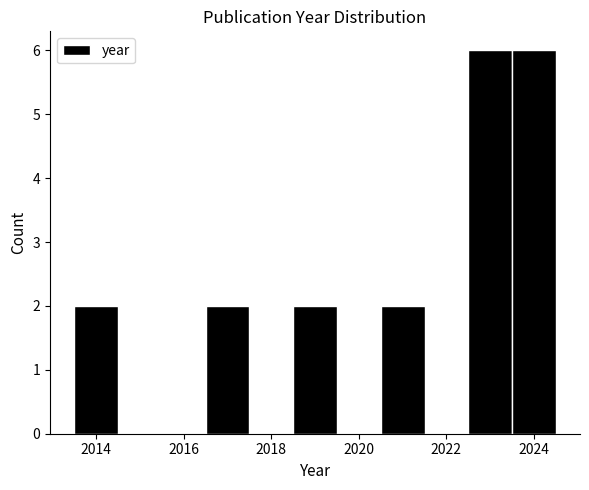

What is the height of the bar covering 2016.5 to 2017.5 on the x-axis? Neither the bar edges nor the heights are printed on the chart, so give them approximately, as read against the axes.

2